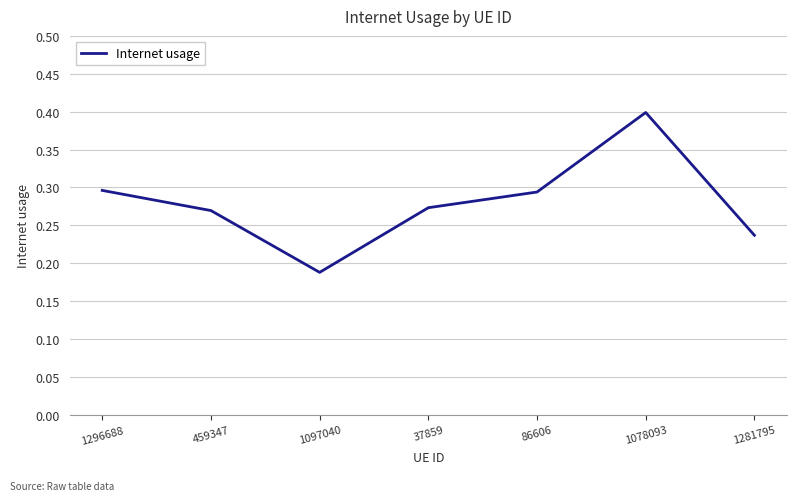

True or false: there are more than 1 points higher than both neighbors.

False